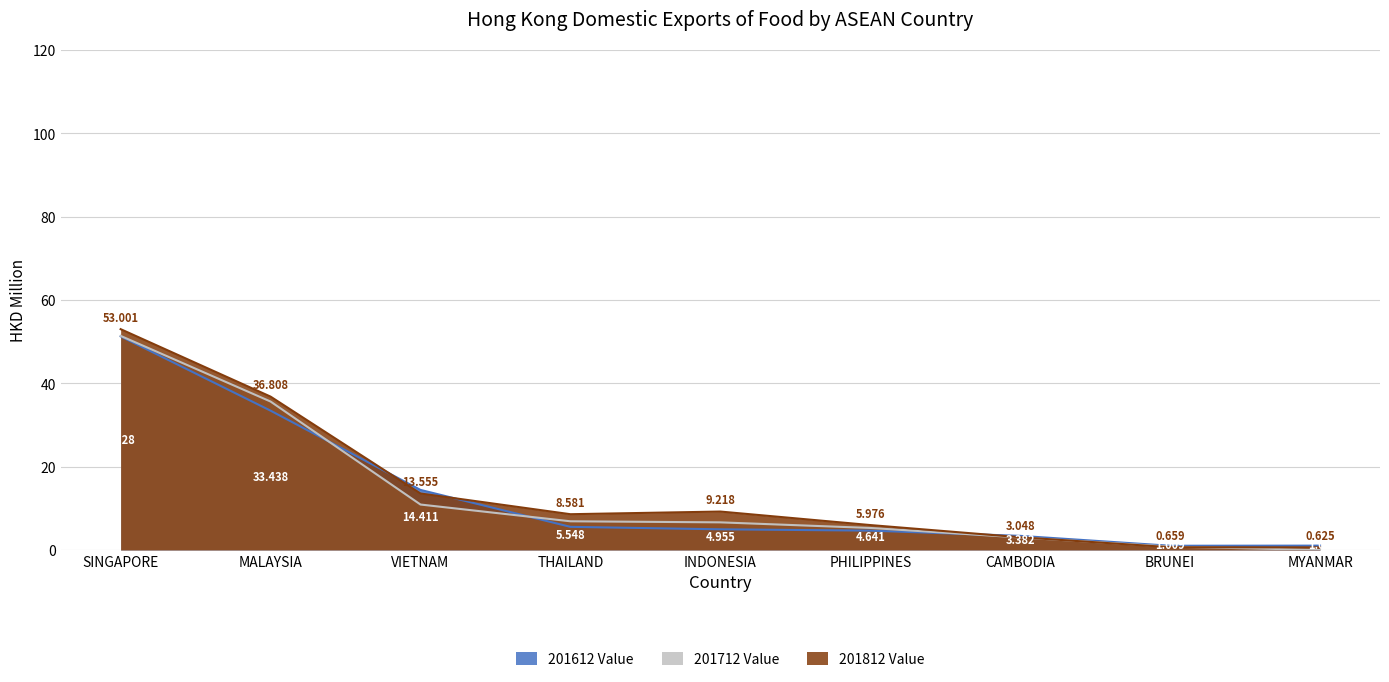

What position from the left is BRUNEI?

8